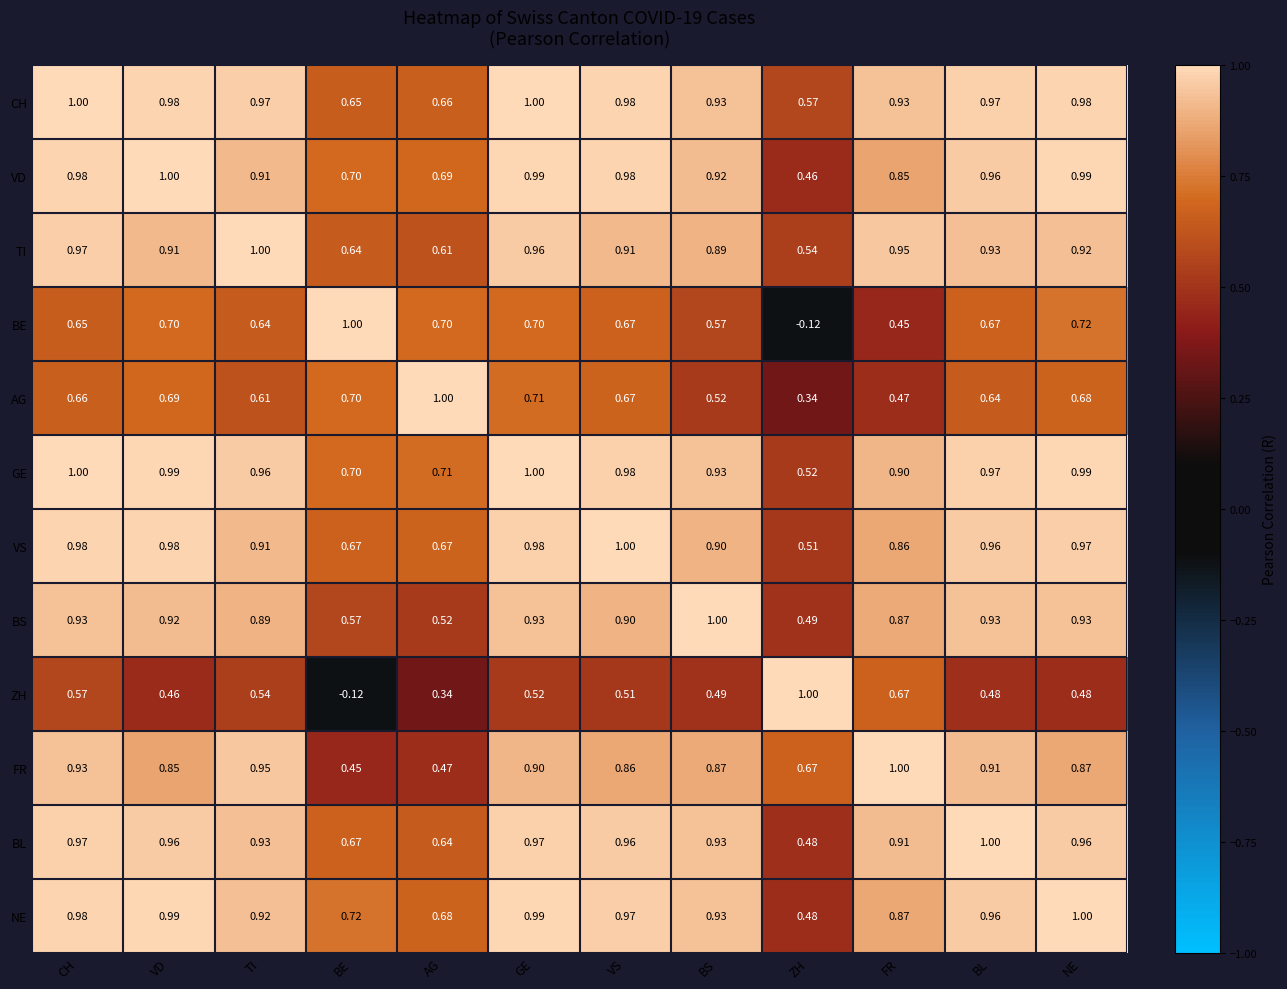

Which series changed the most between FR and NE?

BE